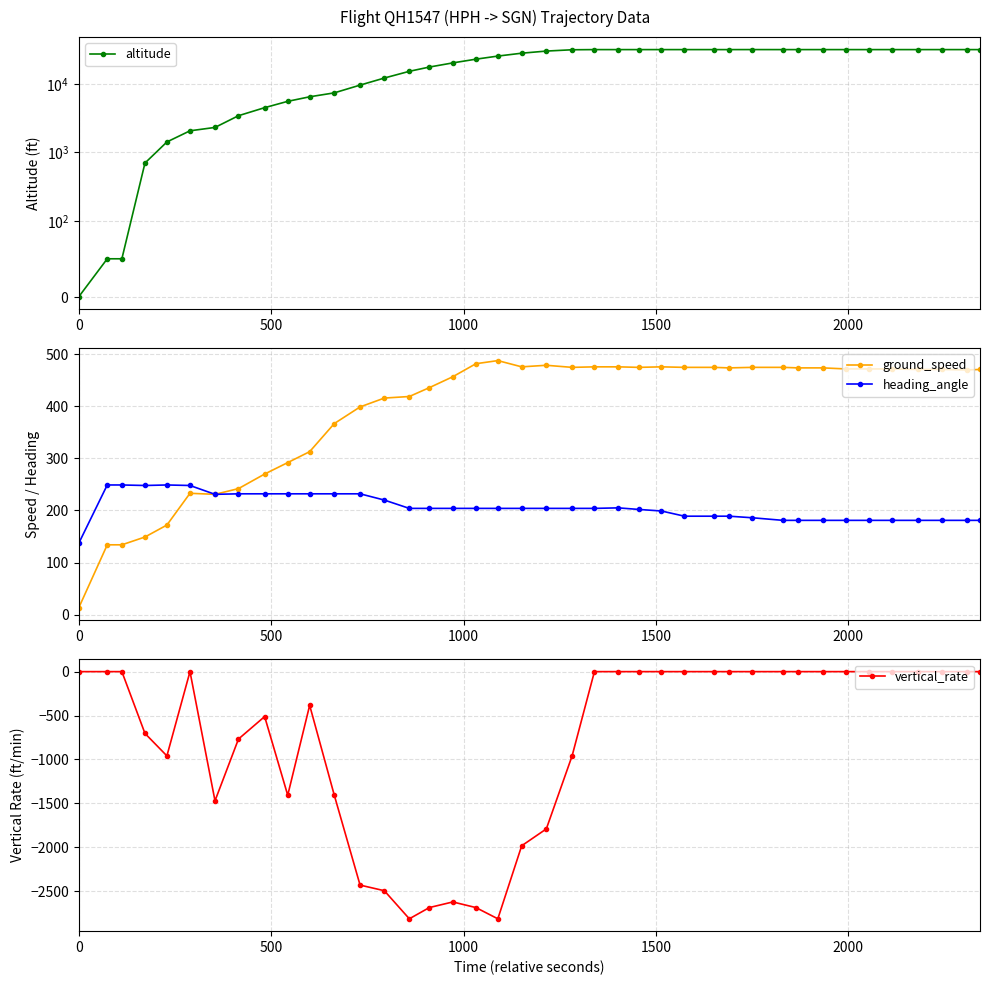

True or false: vertical_rate and ground_speed intersect in this chart.

False